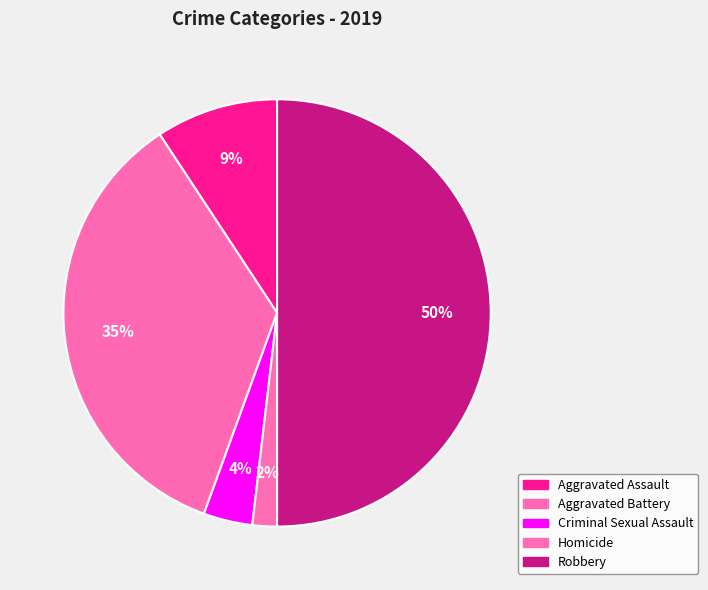

Does Homicide represent more than half of the total?

No